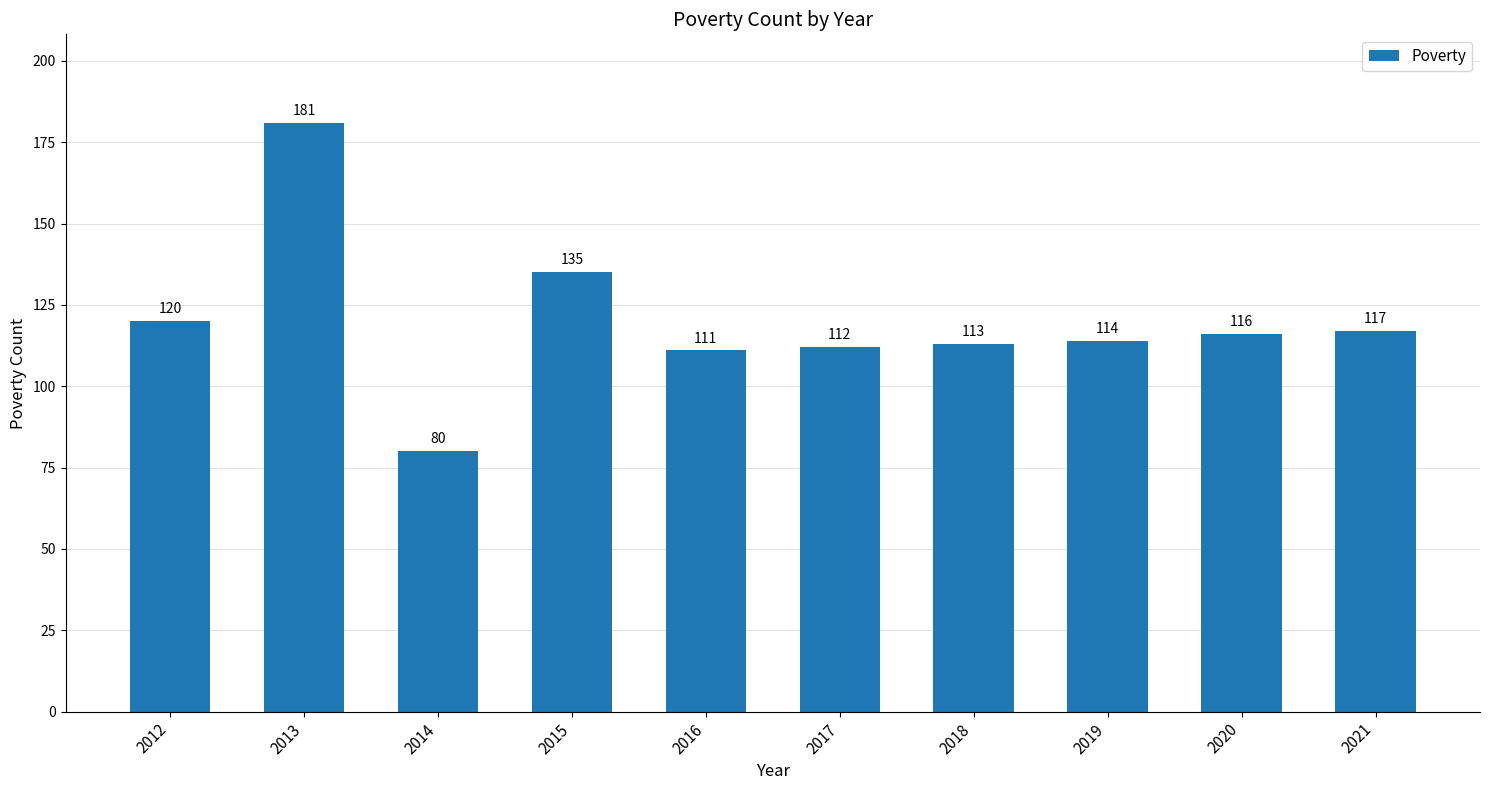

True or false: the data shows 111 at 2016.

True